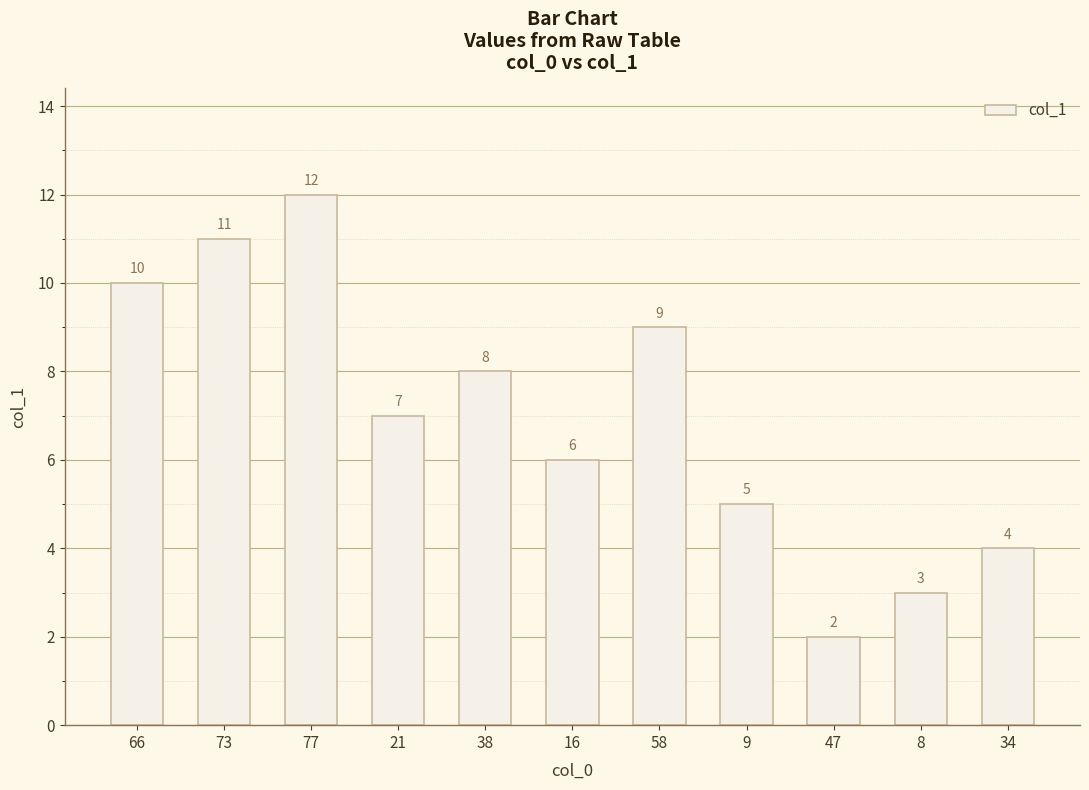

What is the value of the 11th bar from the left?

4.0